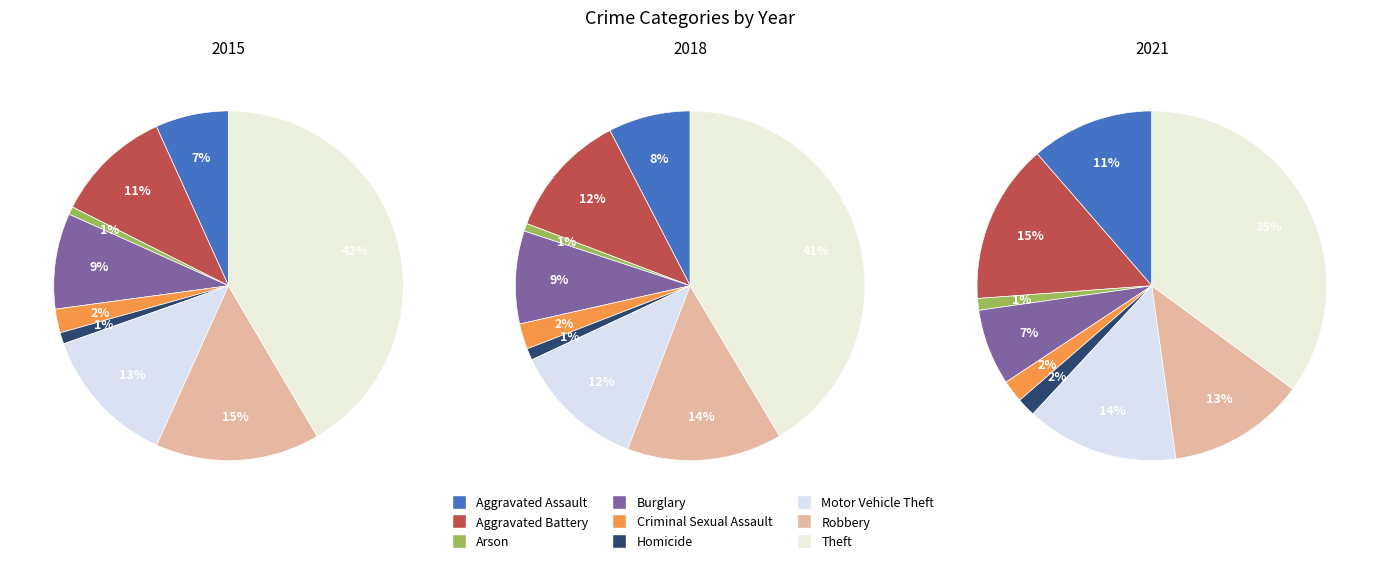

Does Burglary account for over 50% of the chart?

No